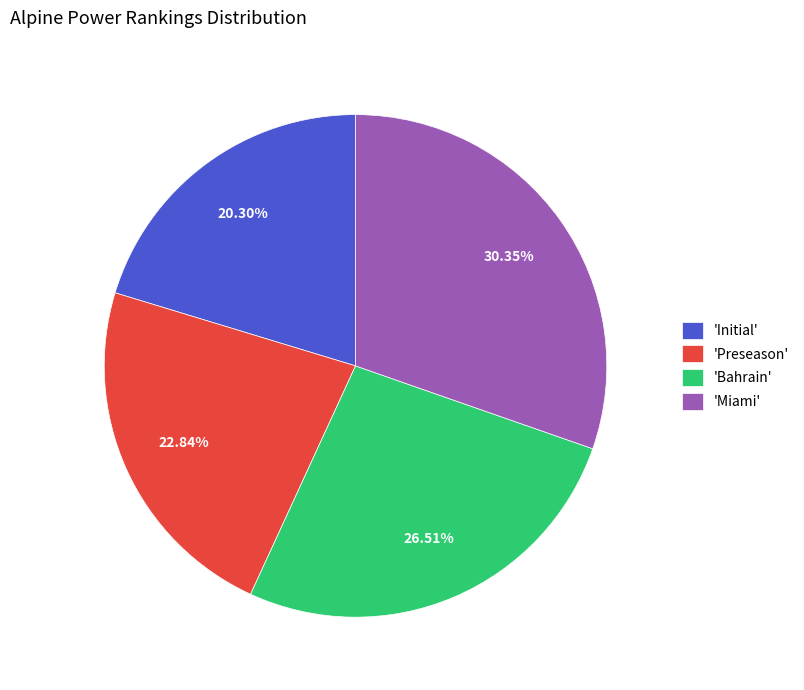

Rank the categories by value from lowest to highest.

'Initial', 'Preseason', 'Bahrain', 'Miami'